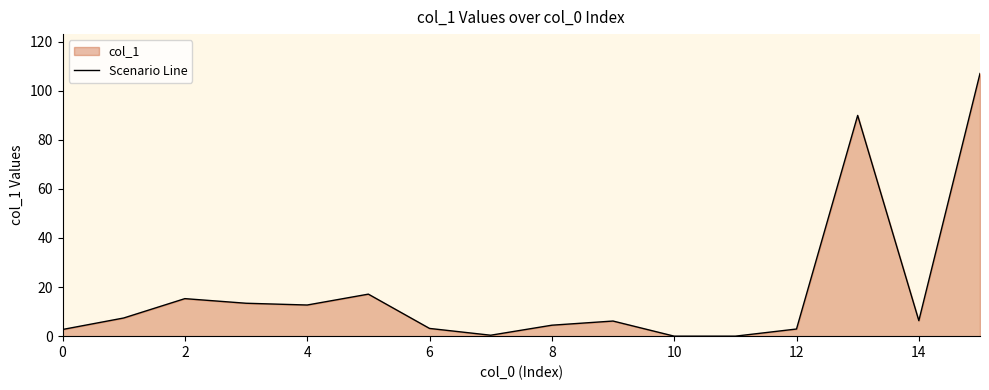

Approximately how many times larger is the value at 6 compared to 14?

0.5